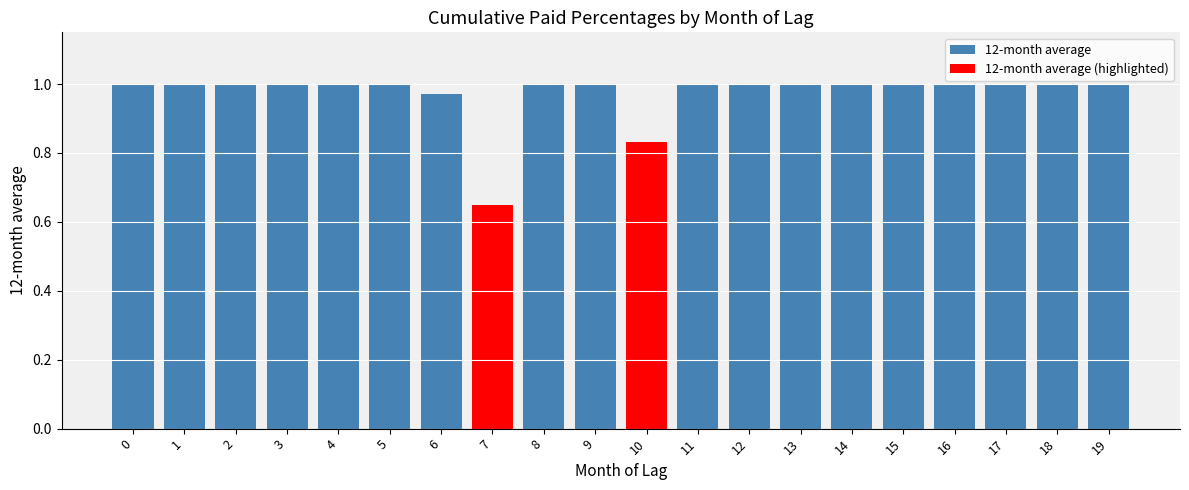

List the labels in order of value, smallest first.

7, 10, 6, 0, 1, 2, 3, 4, 5, 8, 9, 11, 12, 13, 14, 15, 16, 17, 18, 19